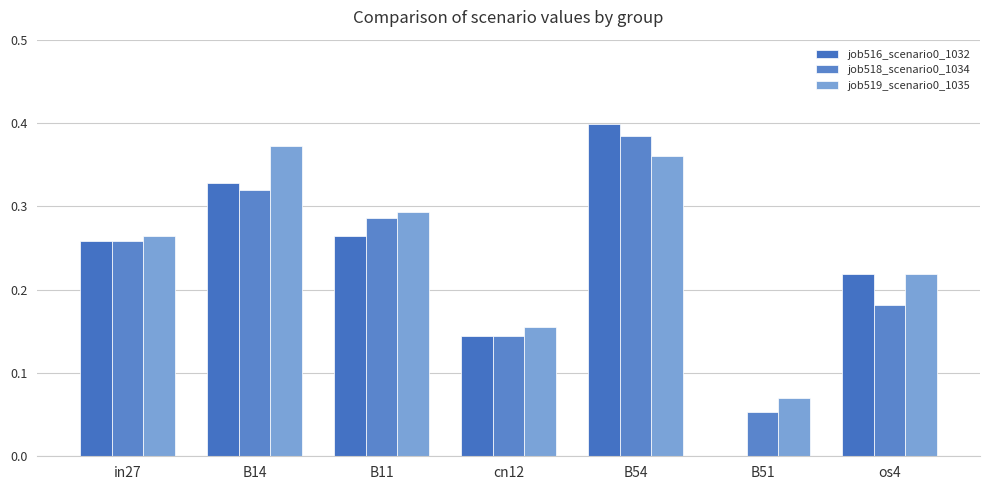

Count the number of data series in this chart.

3